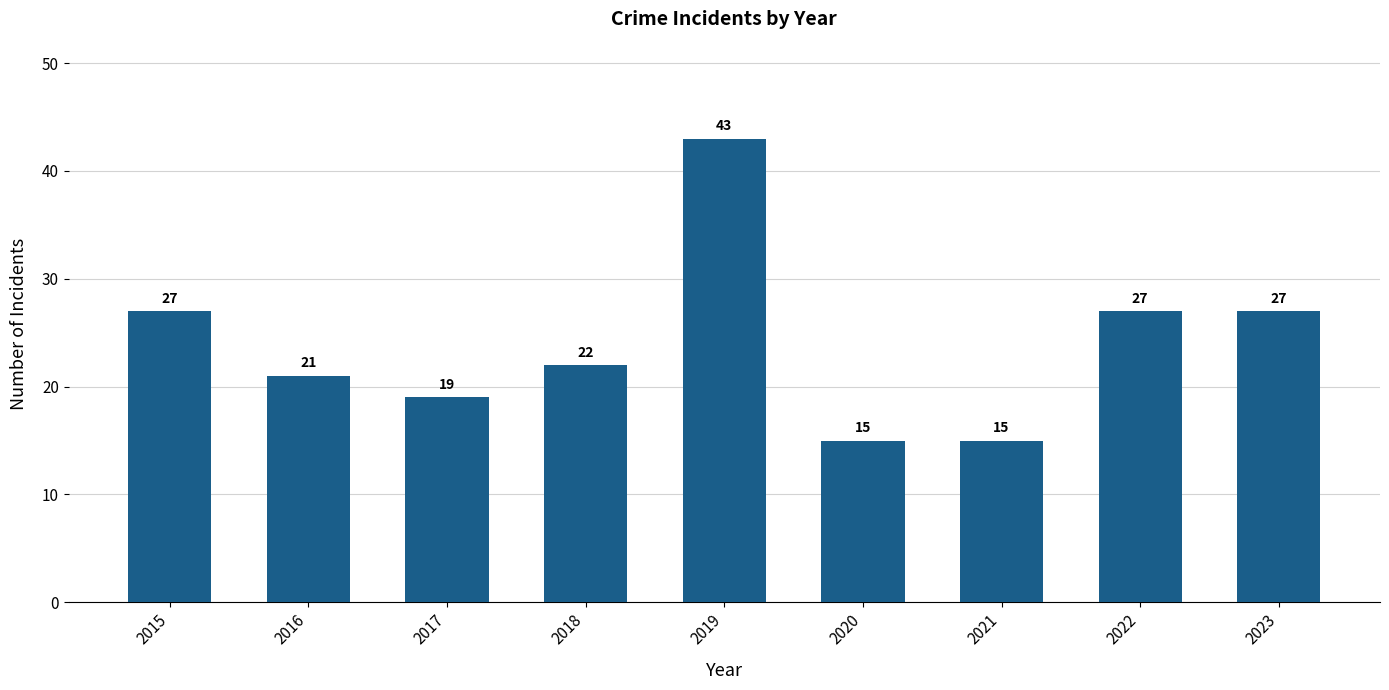

What is the difference between the second highest and second lowest values?

12